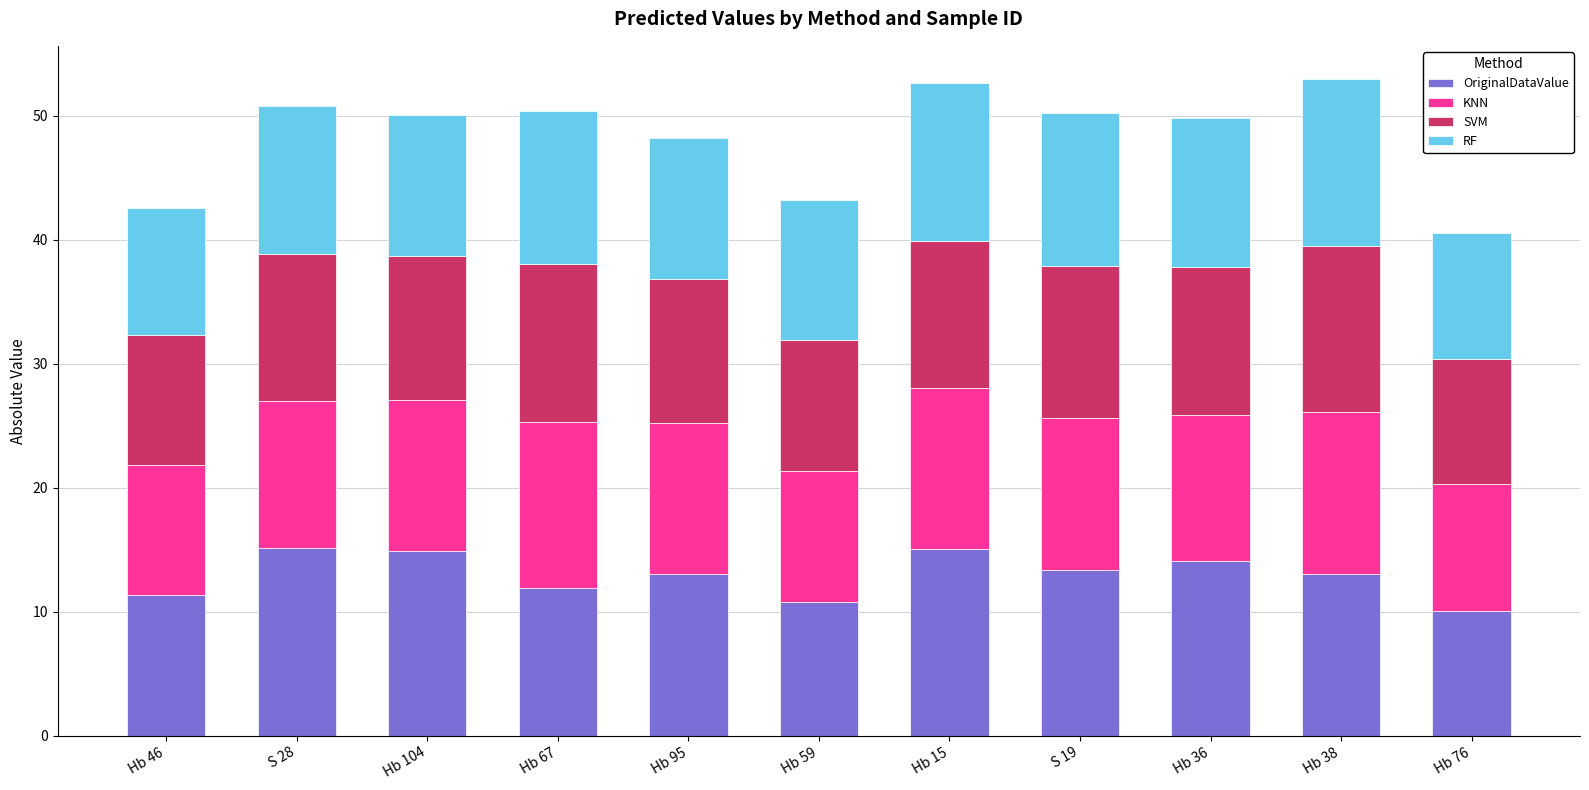

What is the highest value of the OriginalDataValue series?

15.1